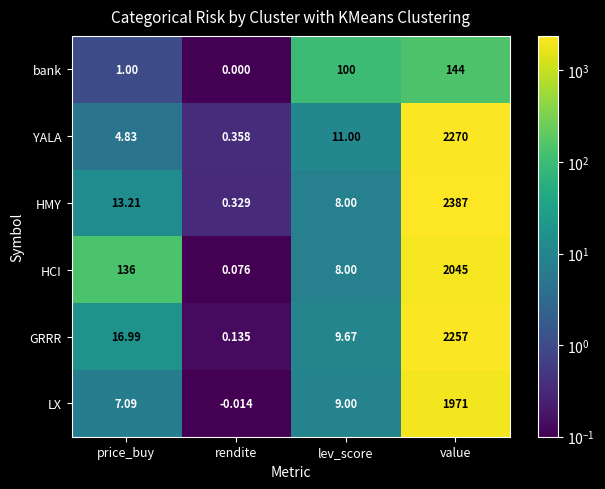

At which label does GRRR reach its minimum?

rendite